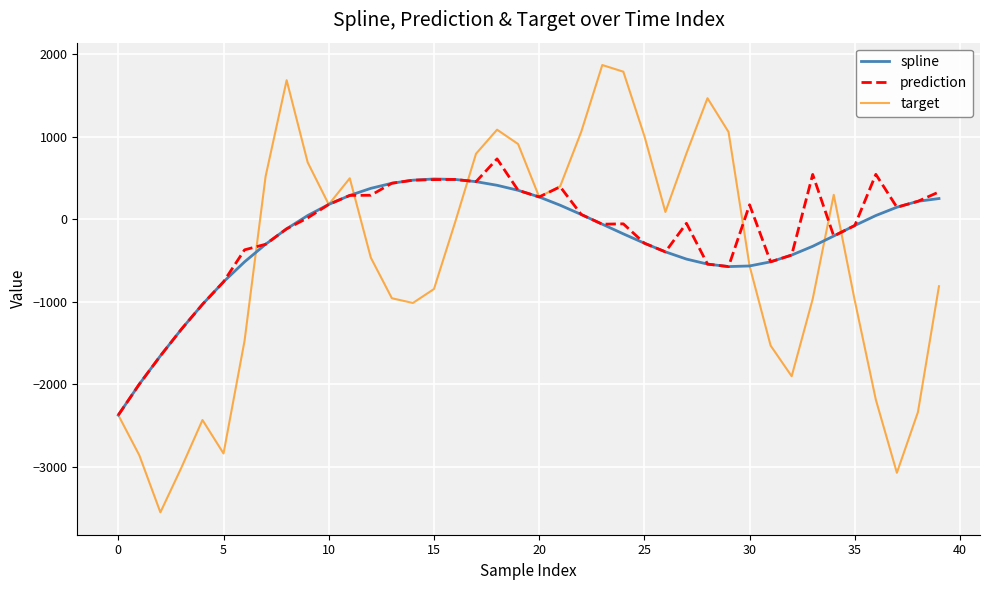

What is the difference between the maximum and minimum values in the prediction series?

3105.8